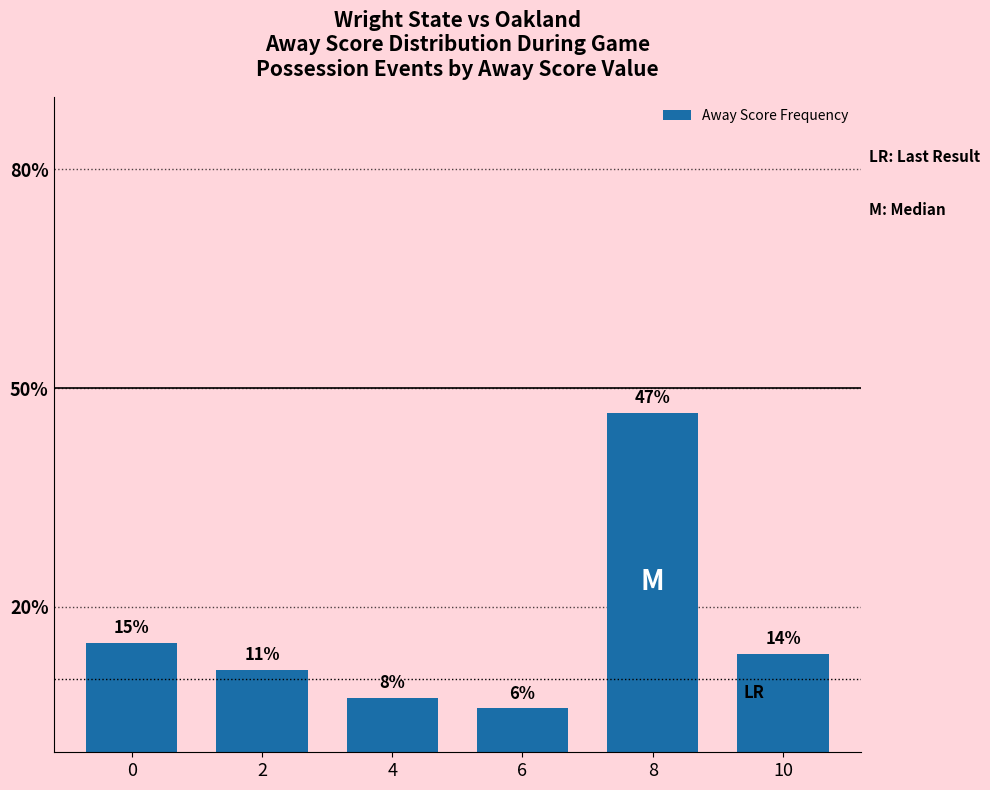

What is the average value?

16.7